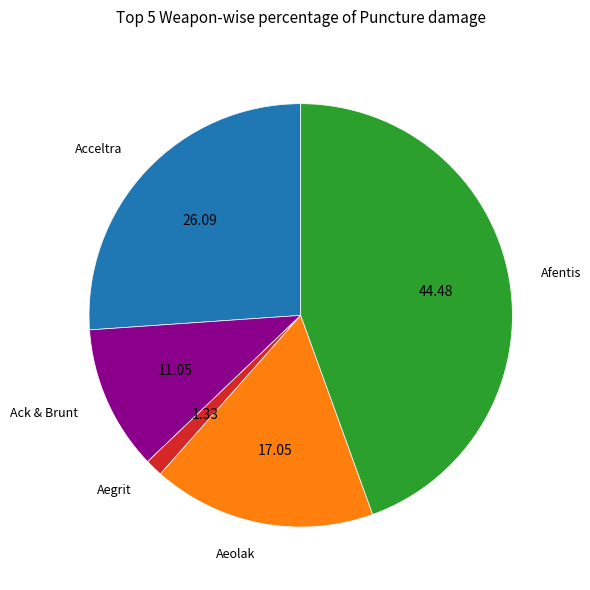

Does any single category account for the majority?

No